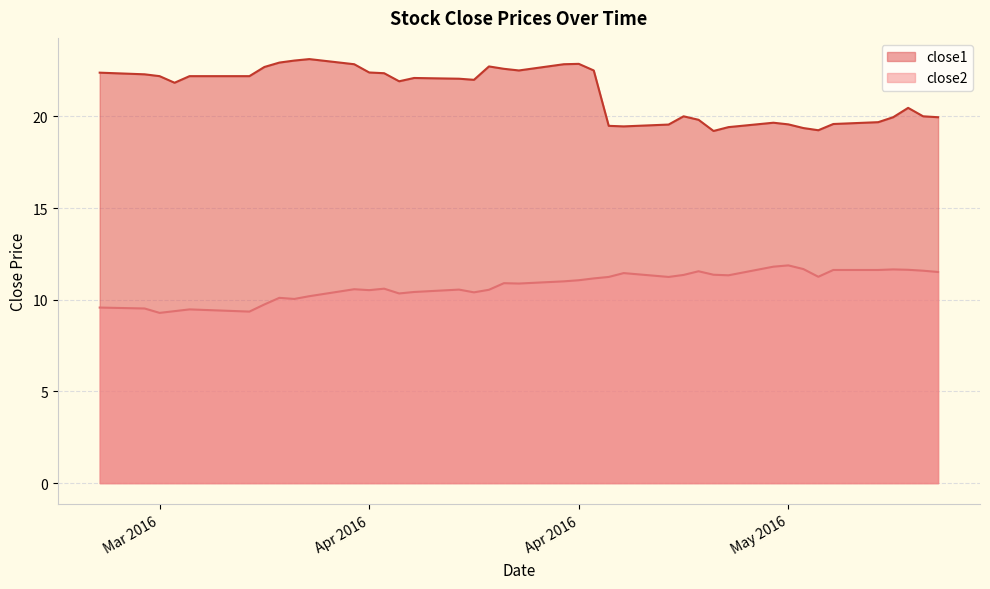

What is the lowest value of the close2 series?

9.3